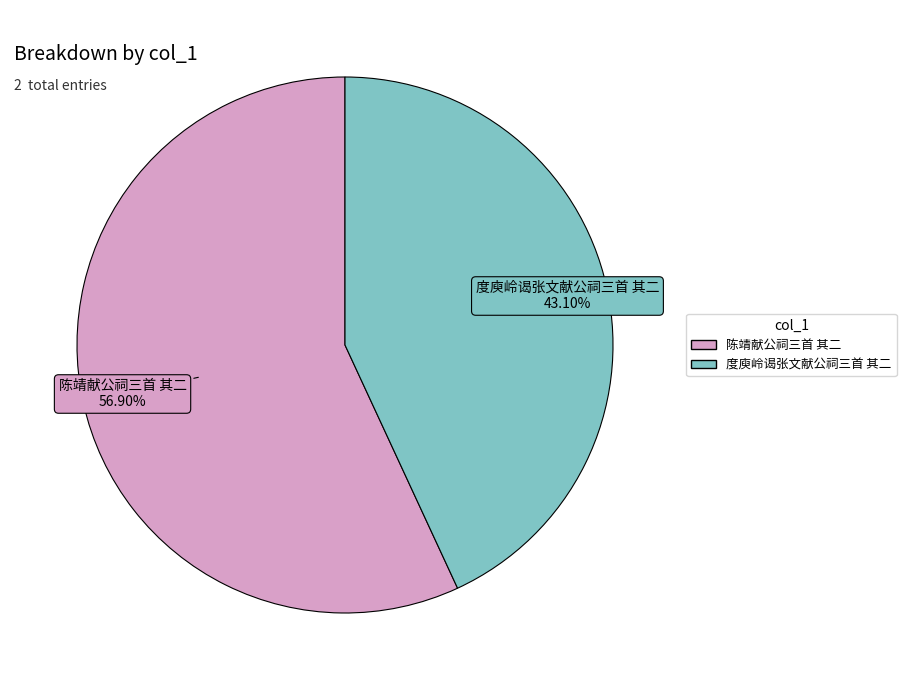

What percentage is the 度庾岭谒张文献公祠三首 其二 slice, to the nearest percent?

43%